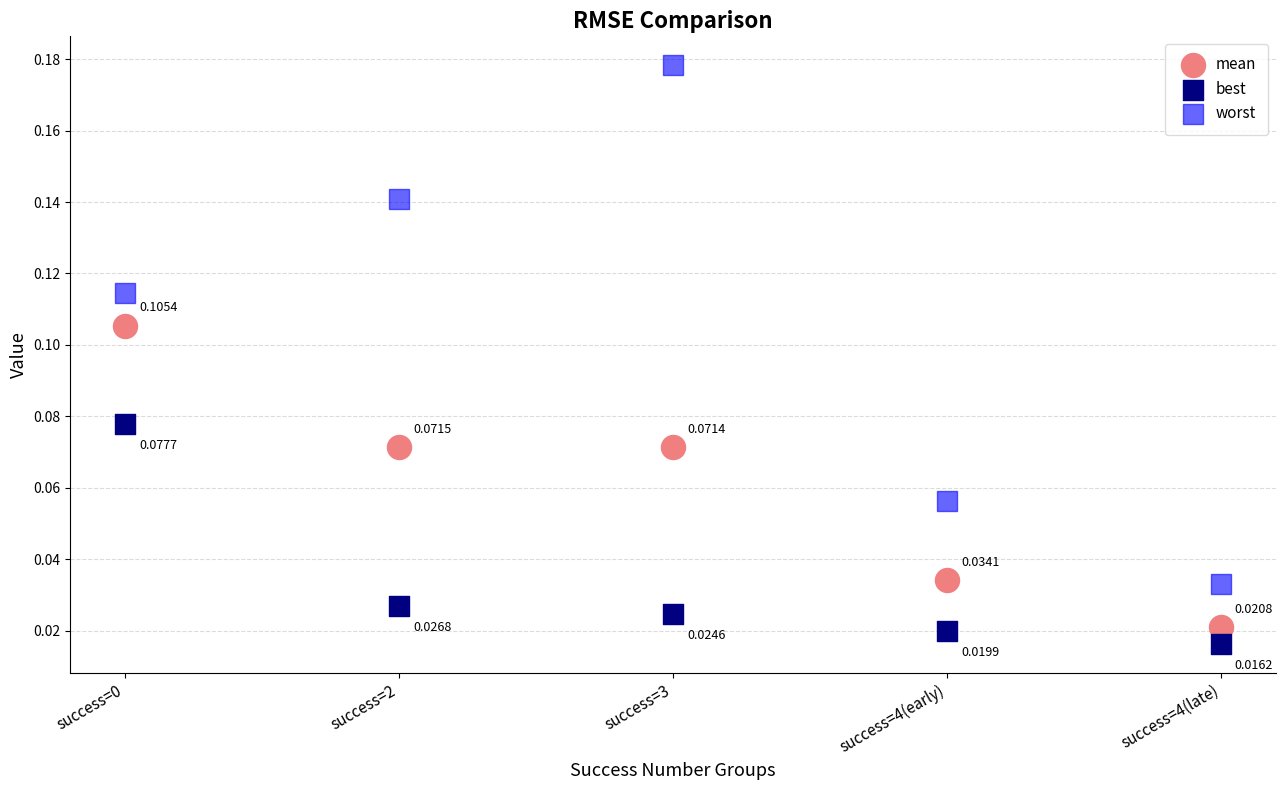

Which series contains the highest Y value?

worst